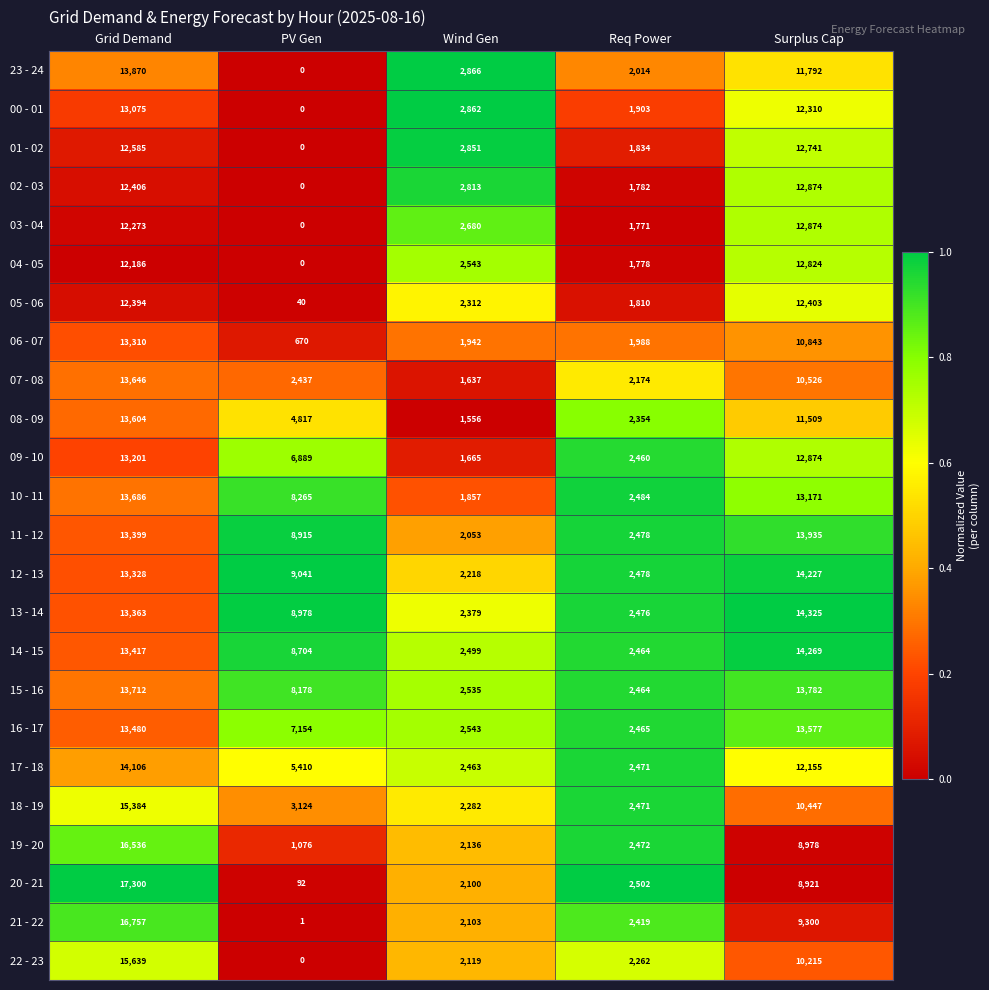

At which label does 22 - 23 first exceed 2262?

Grid Demand